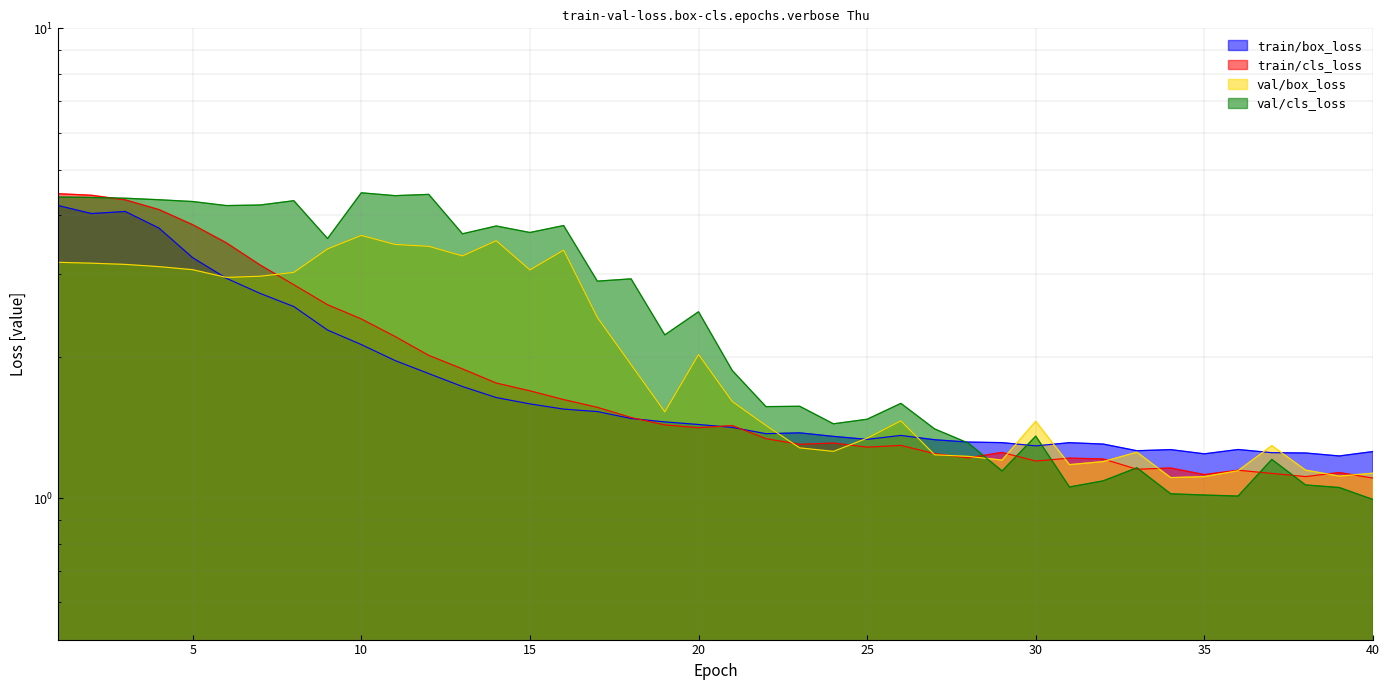

At which category does val/cls_loss reach its first local peak?

8